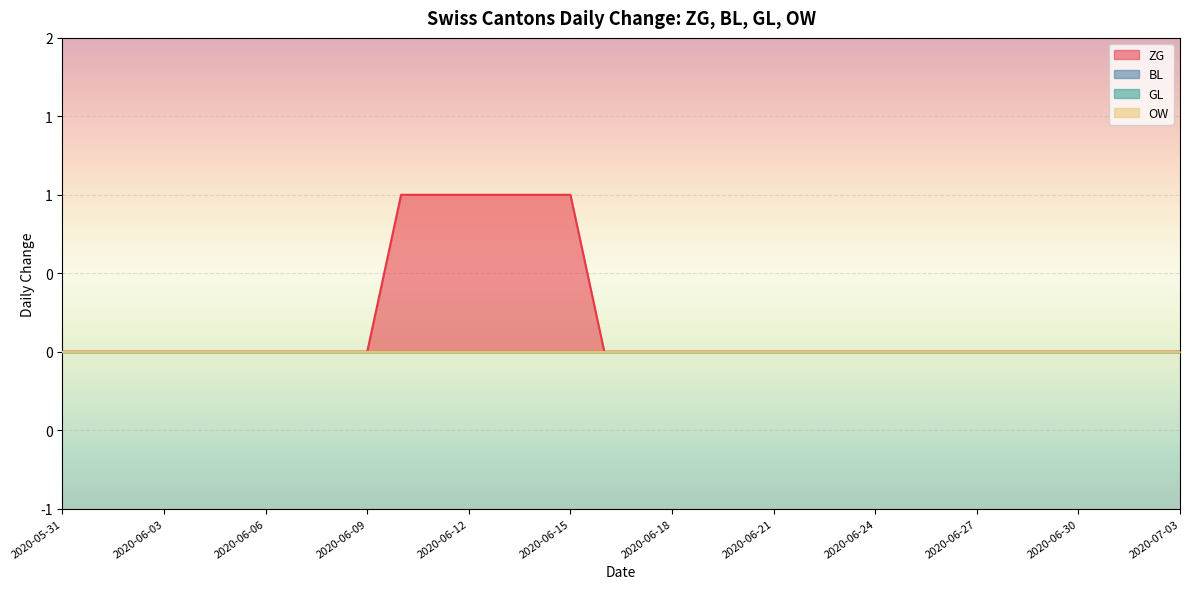

At how many categories does at least one series exceed 0?

6